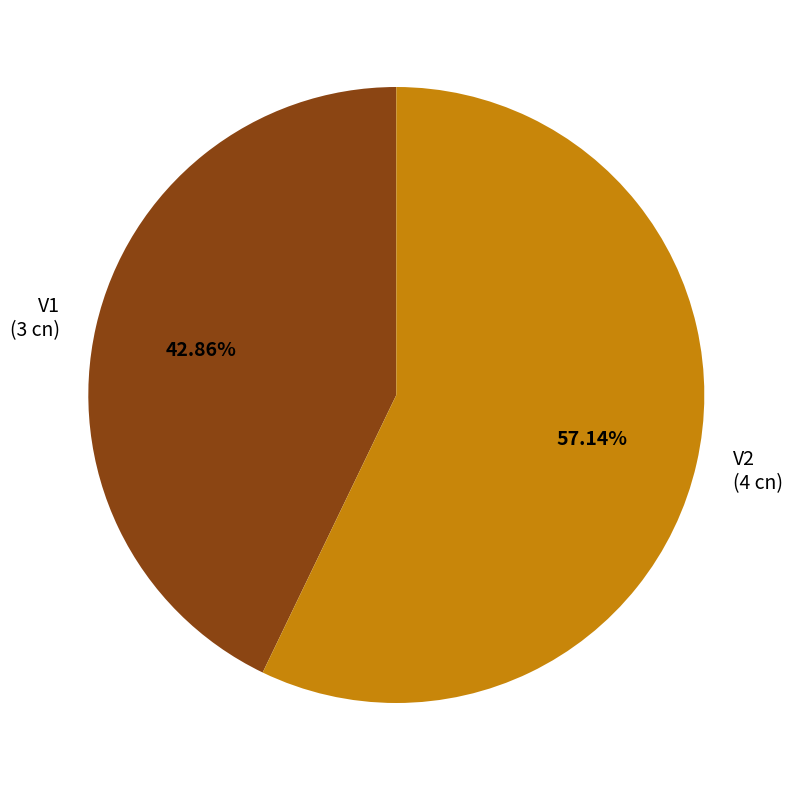

What is the total percentage of V1 and V2?

100.0%